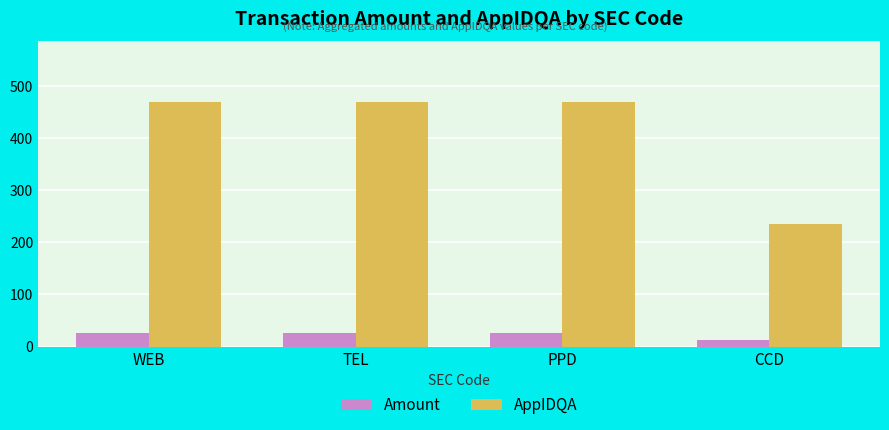

Count the number of data series in this chart.

2